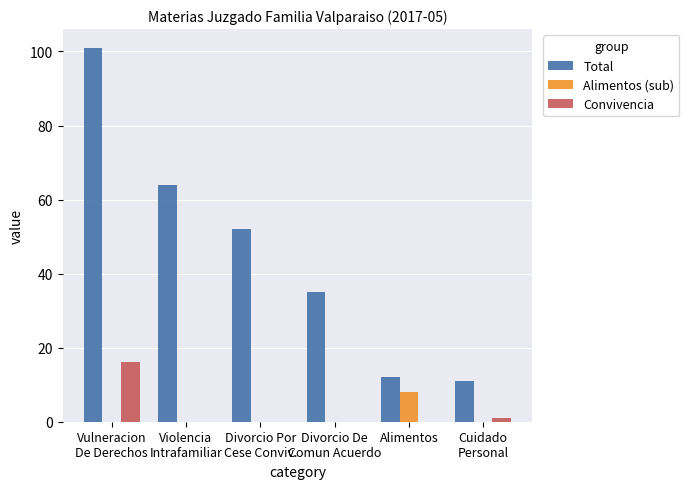

Which label corresponds to the largest value in the chart?

Vulneracion
De Derechos